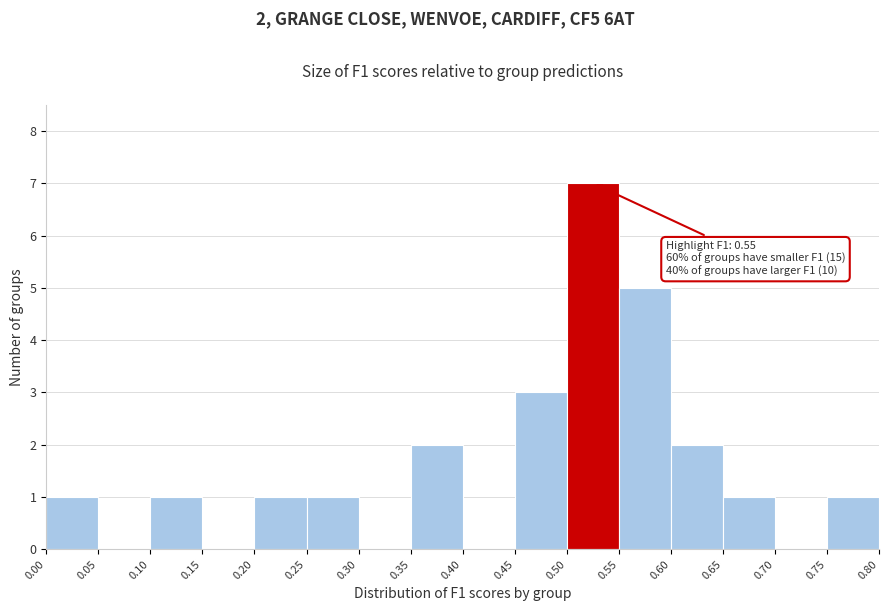

Over which range of the x-axis is the bar tallest?

0.50 to 0.55